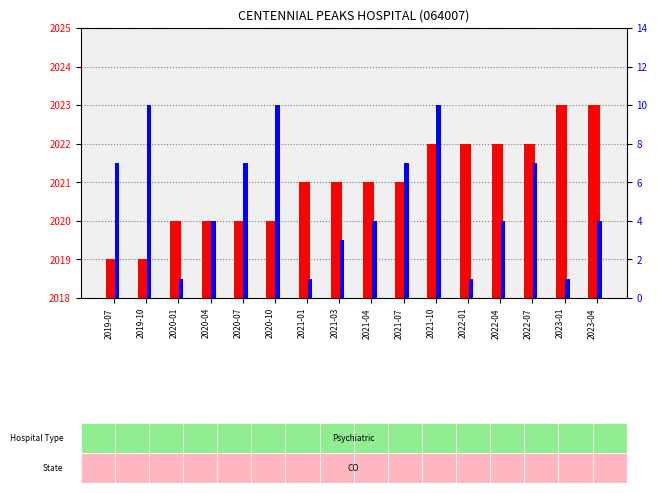

What is the value of the file_year bar at the 10th from the left?

2021